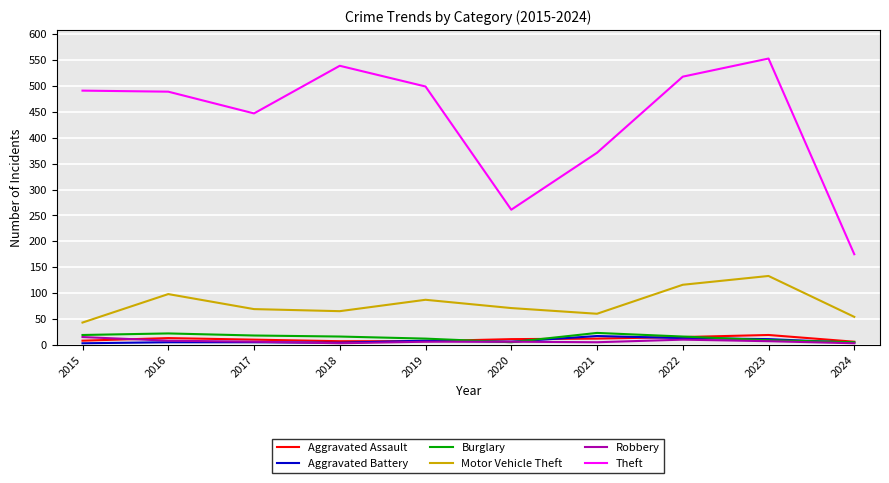

Where does the Burglary series first go above 16?

2015